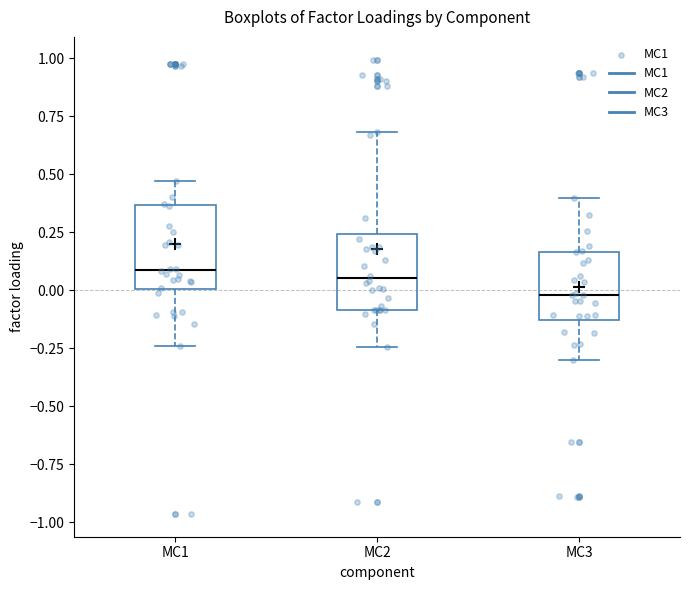

Which box has the lowest median line?

MC3